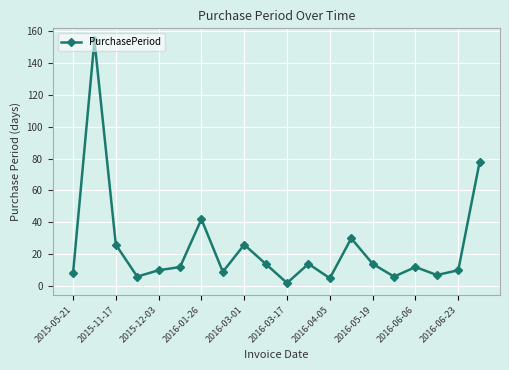

What is the average value?

24